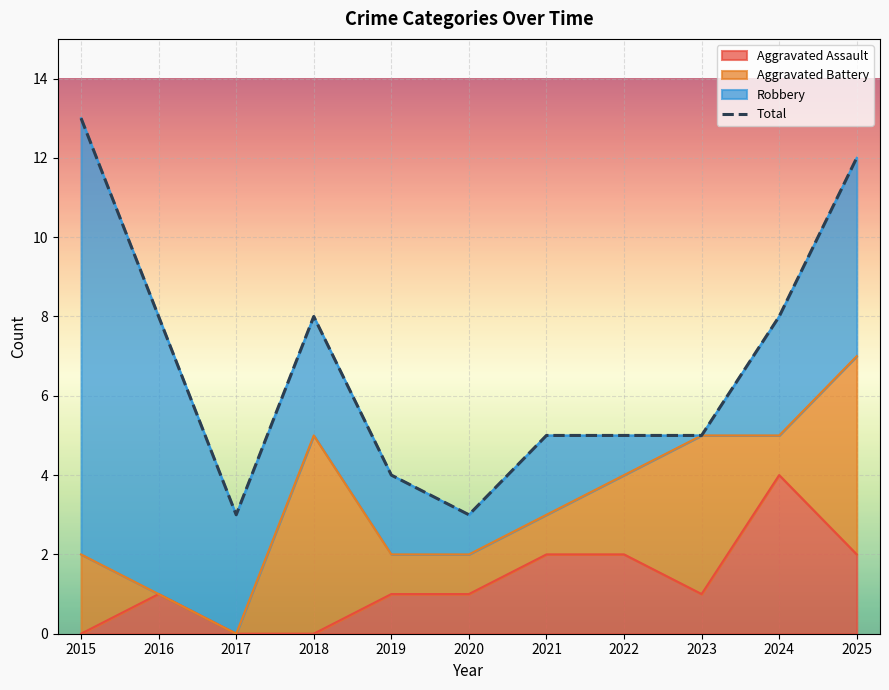

How many lines are shown in the chart?

1